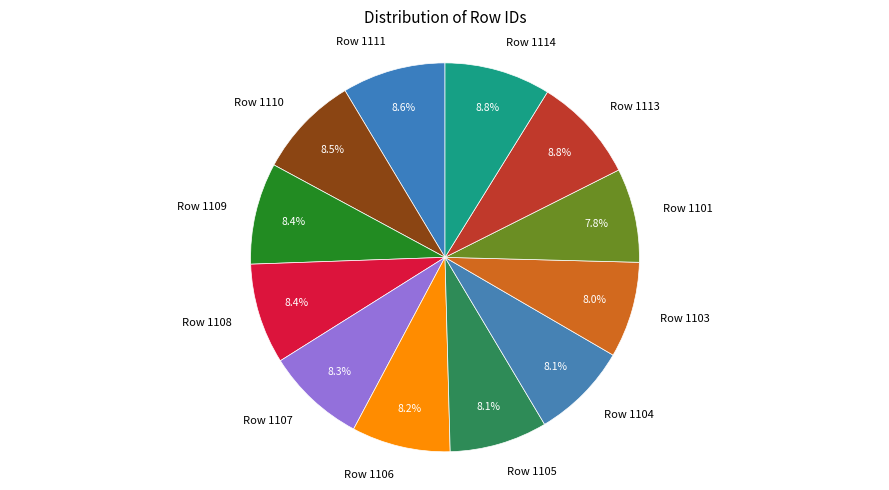

Does Row 1105 represent more than half of the total?

No